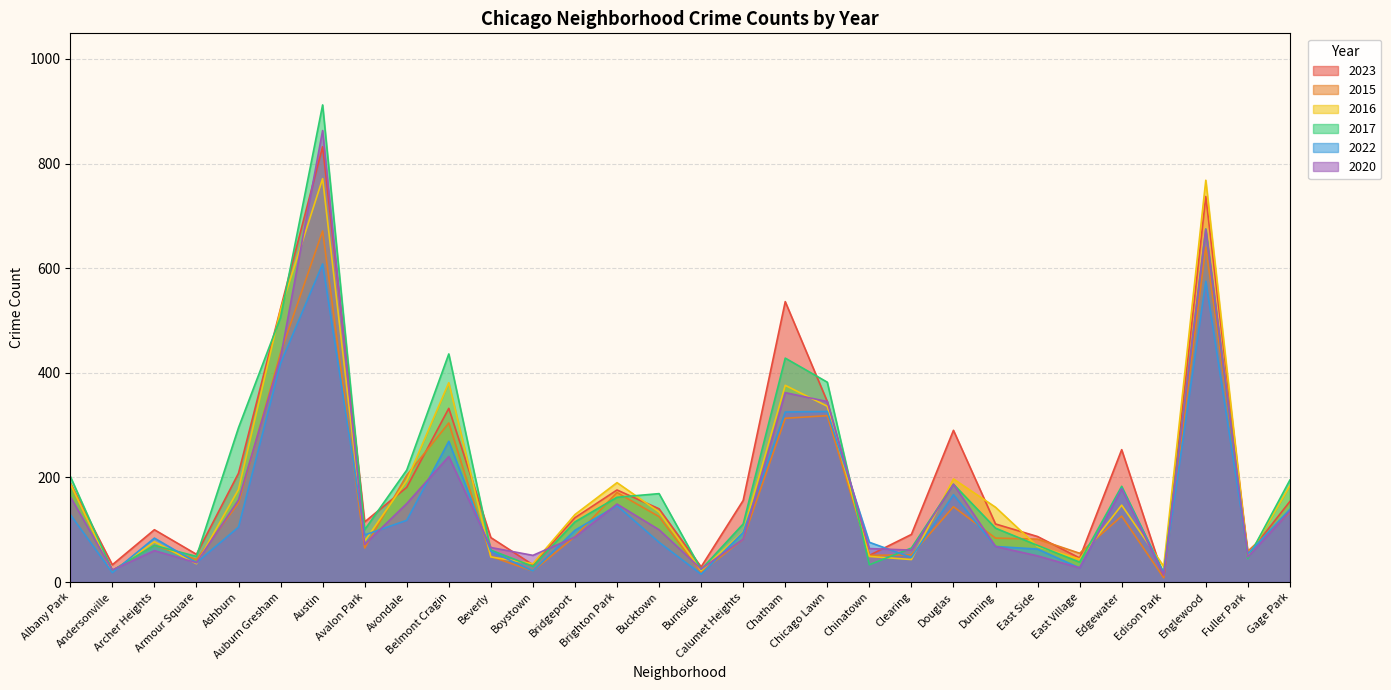

How many data points does each series have?

30